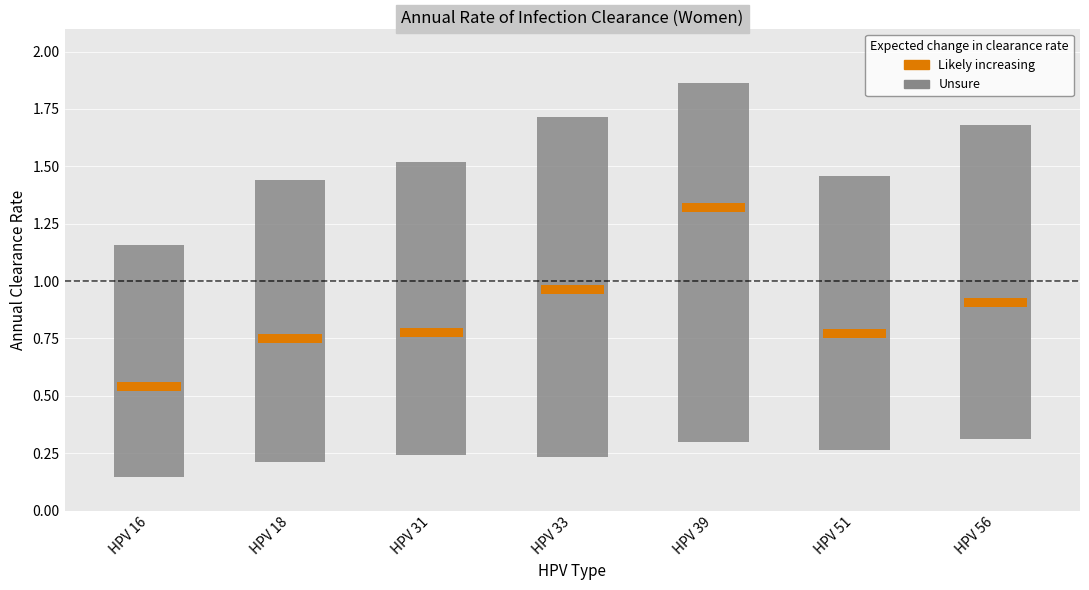

How many Lo values are between 0 and 1?

7